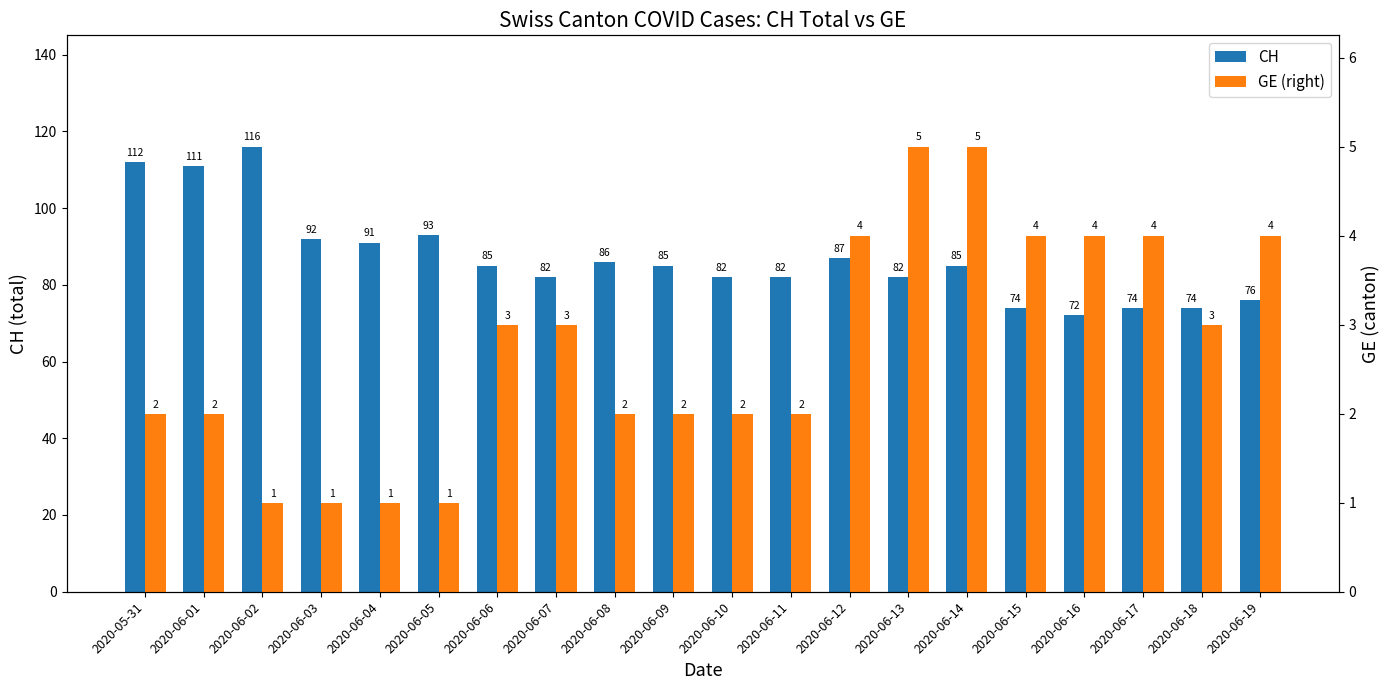

What is the label of the 20th bar from the right?

2020-05-31